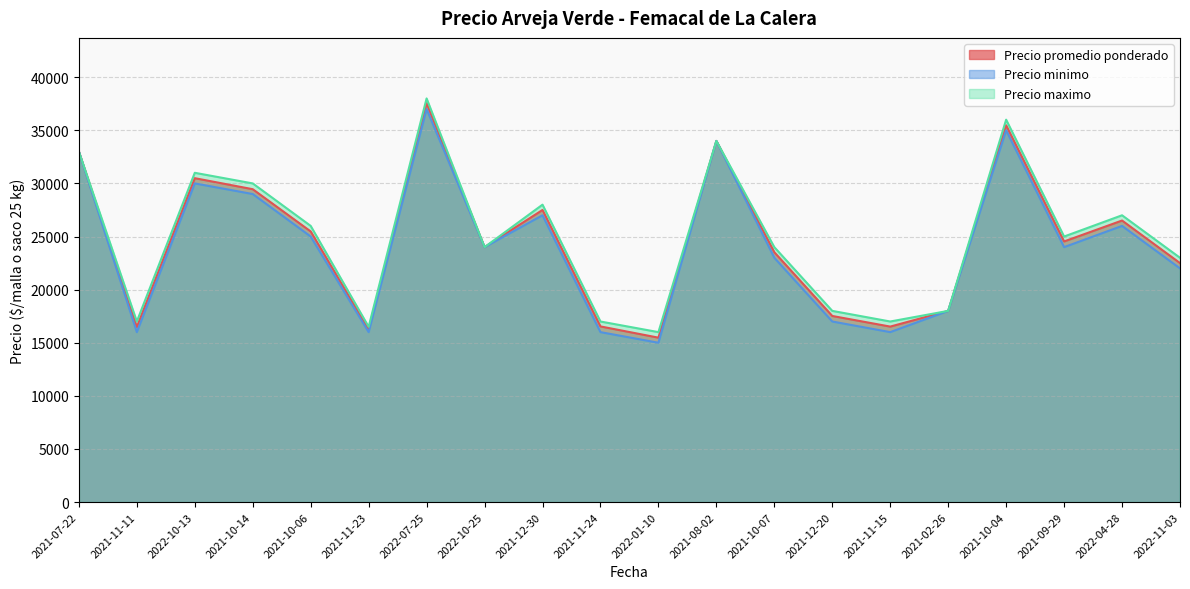

Which label corresponds to the smallest value in the chart?

2022-01-10